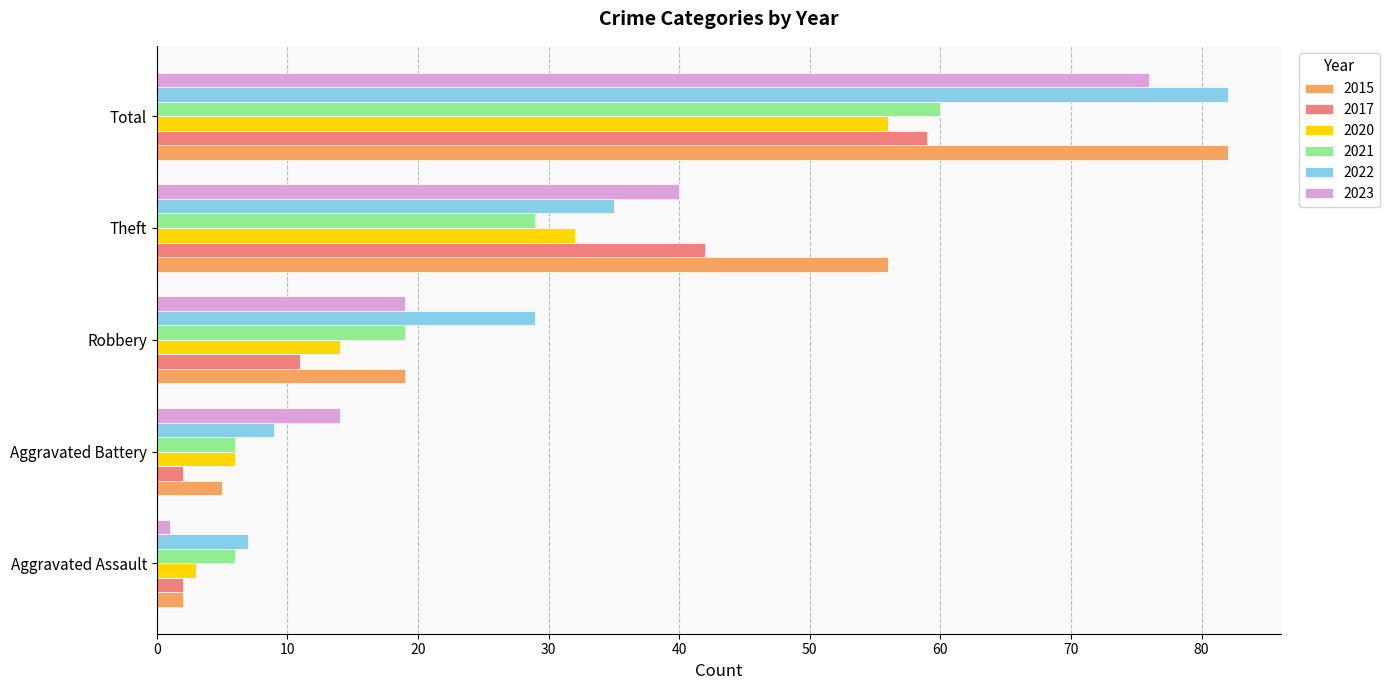

How many 2021 values are between 6 and 29?

4